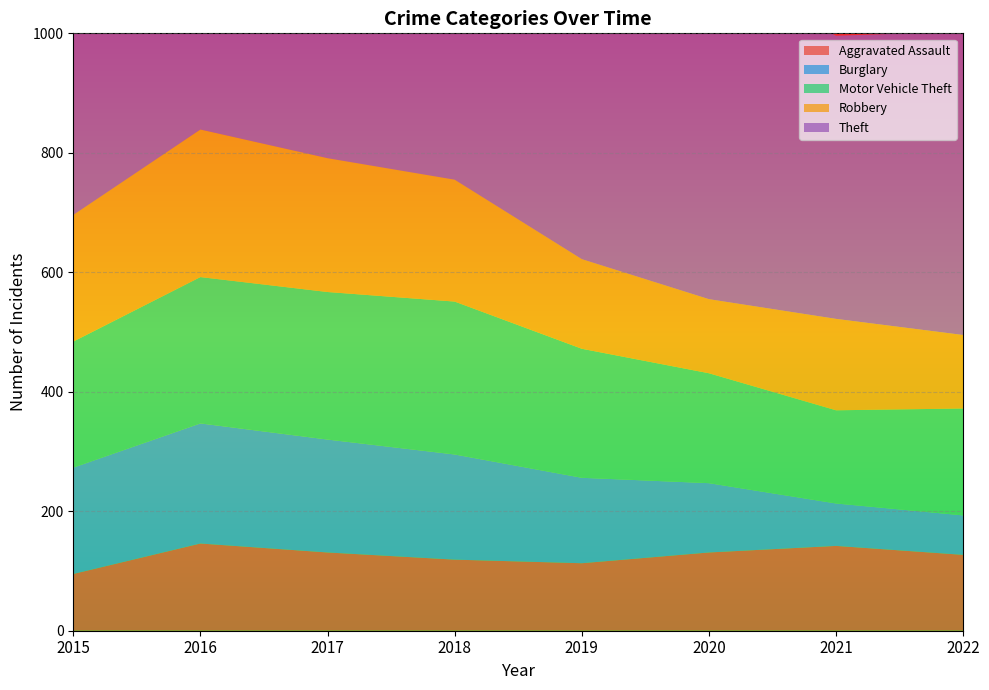

Reading left to right, extract all data points from this chart.

Aggravated Assault: 2015=95	2016=146	2017=131	2018=119	2019=113	2020=131	2021=142	2022=127
Burglary: 2015=178	2016=201	2017=189	2018=176	2019=143	2020=116	2021=71	2022=66
Motor Vehicle Theft: 2015=211	2016=245	2017=247	2018=256	2019=216	2020=184	2021=156	2022=179
Robbery: 2015=212	2016=247	2017=224	2018=204	2019=150	2020=124	2021=153	2022=123
Theft: 2015=774	2016=858	2017=916	2018=856	2019=841	2020=551	2021=474	2022=508